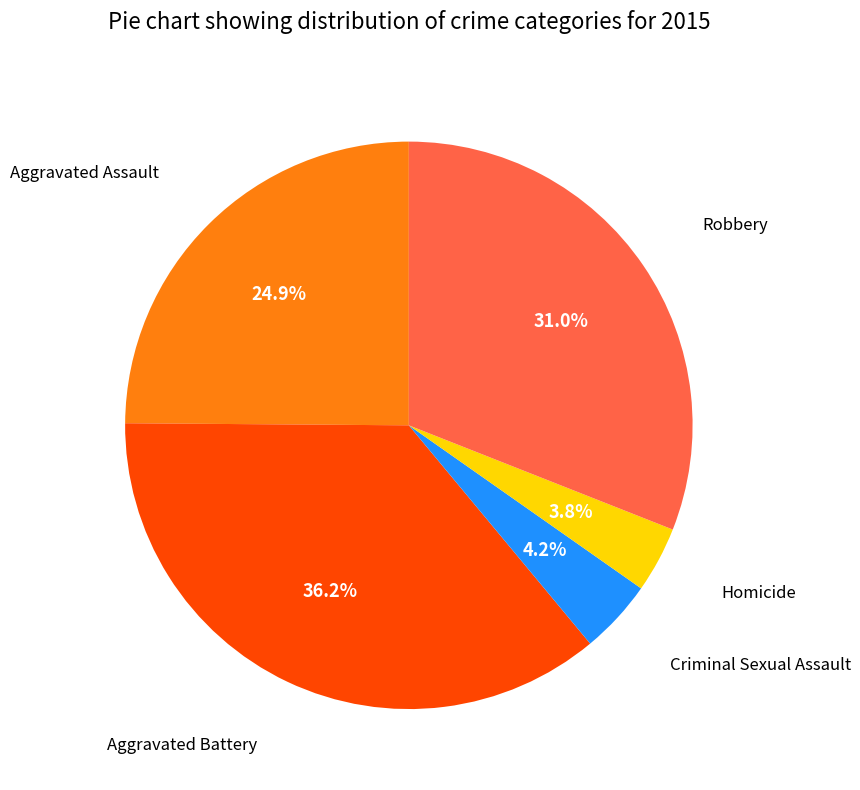

How many segments does this pie chart have?

5